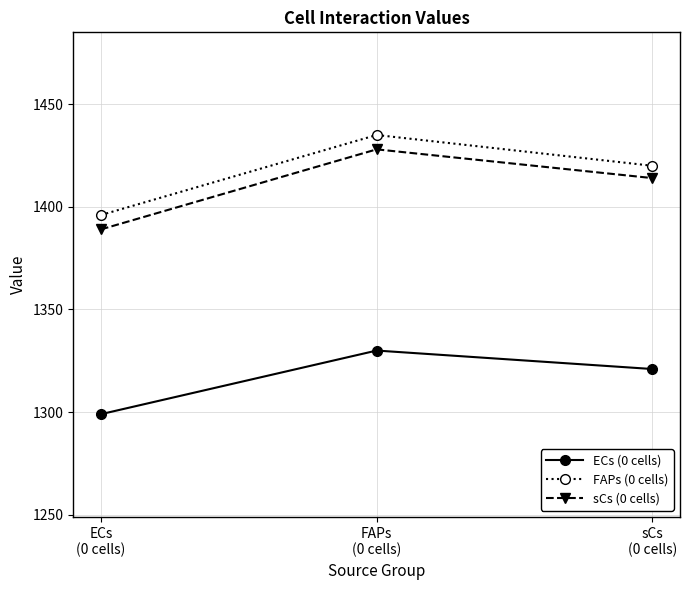

Is it true that FAPs (0 cells) equals 1435 at FAPs
(0 cells)?

True